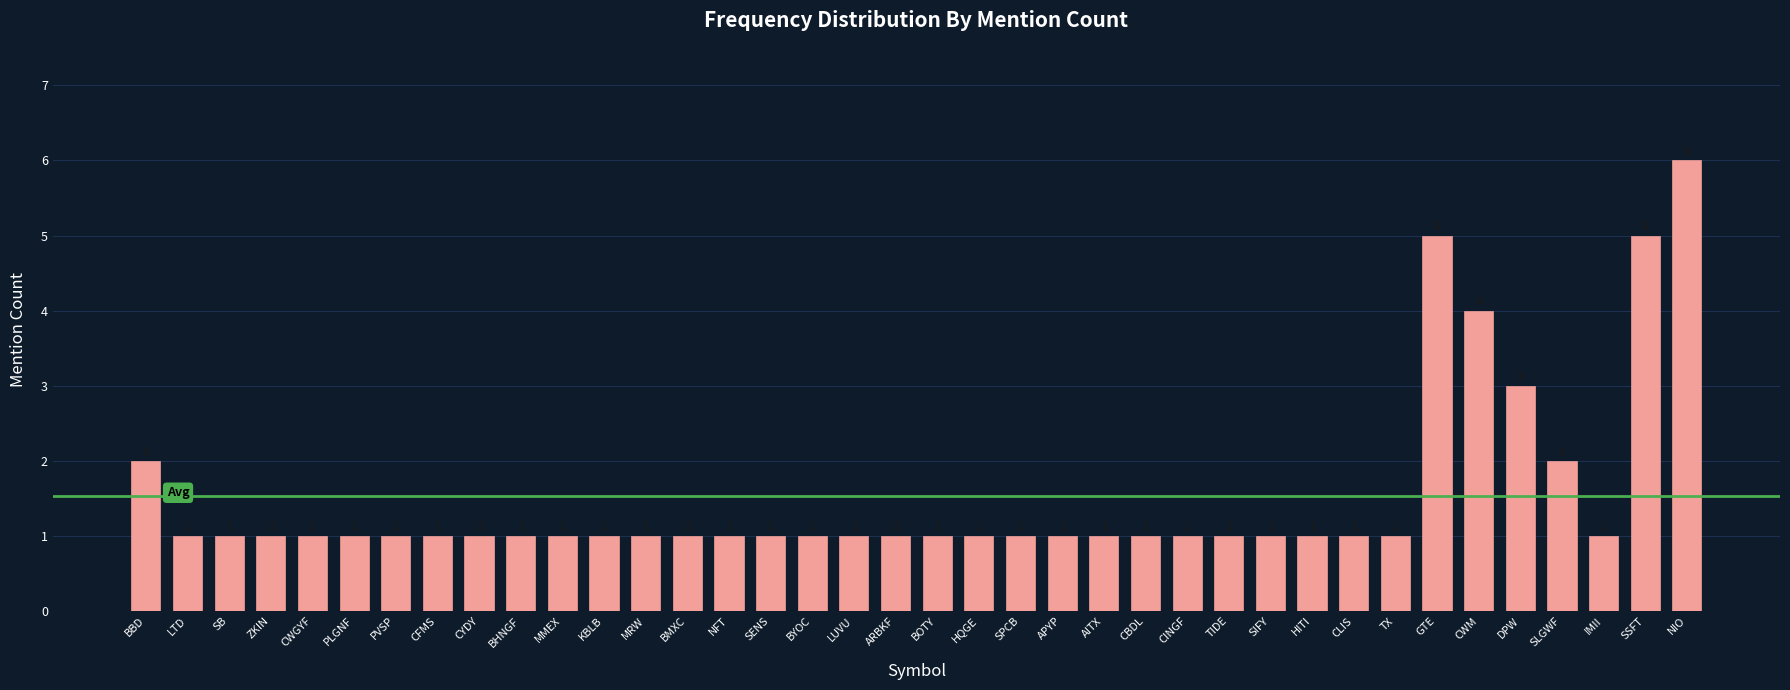

Reading left to right, transcribe all the data shown in this chart.

BBD=2	LTD=1	SB=1	ZKIN=1	CWGYF=1	PLGNF=1	PVSP=1	CFMS=1	CYDY=1	BHNGF=1	MMEX=1	KBLB=1	MRW=1	BMXC=1	NFT=1	SENS=1	BYOC=1	LUVU=1	ARBKF=1	BOTY=1	HQGE=1	SPCB=1	APYP=1	AITX=1	CBDL=1	CINGF=1	TIDE=1	SIFY=1	HITI=1	CLIS=1	TX=1	GTE=5	CWM=4	DPW=3	SLGWF=2	IMII=1	SSFT=5	NIO=6